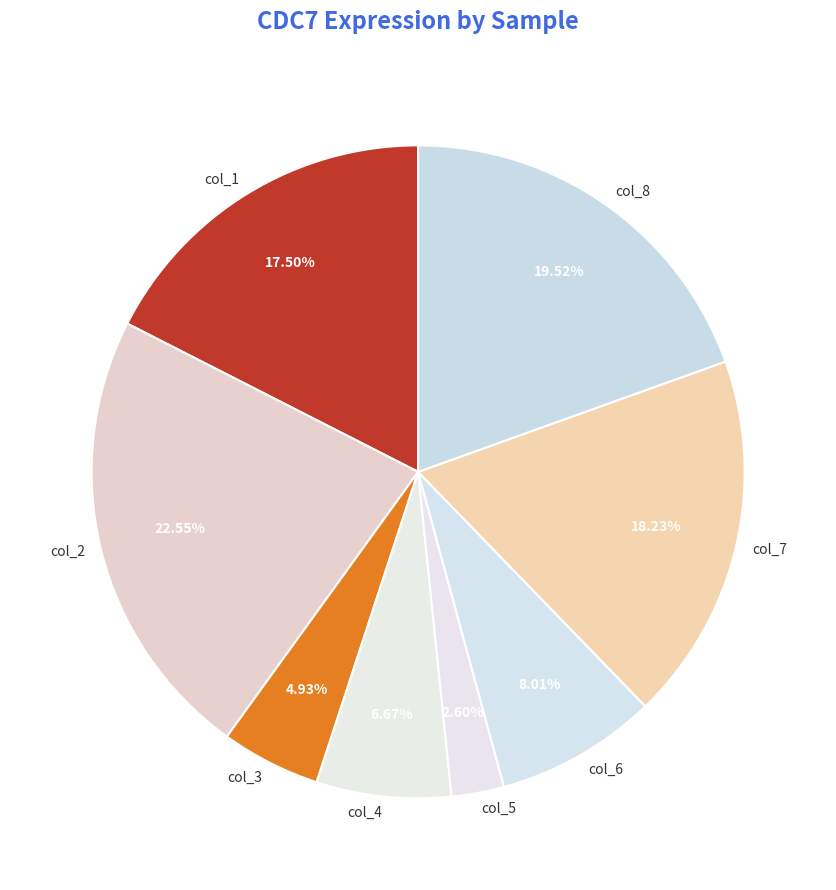

What is the smallest slice in the pie chart?

col_5